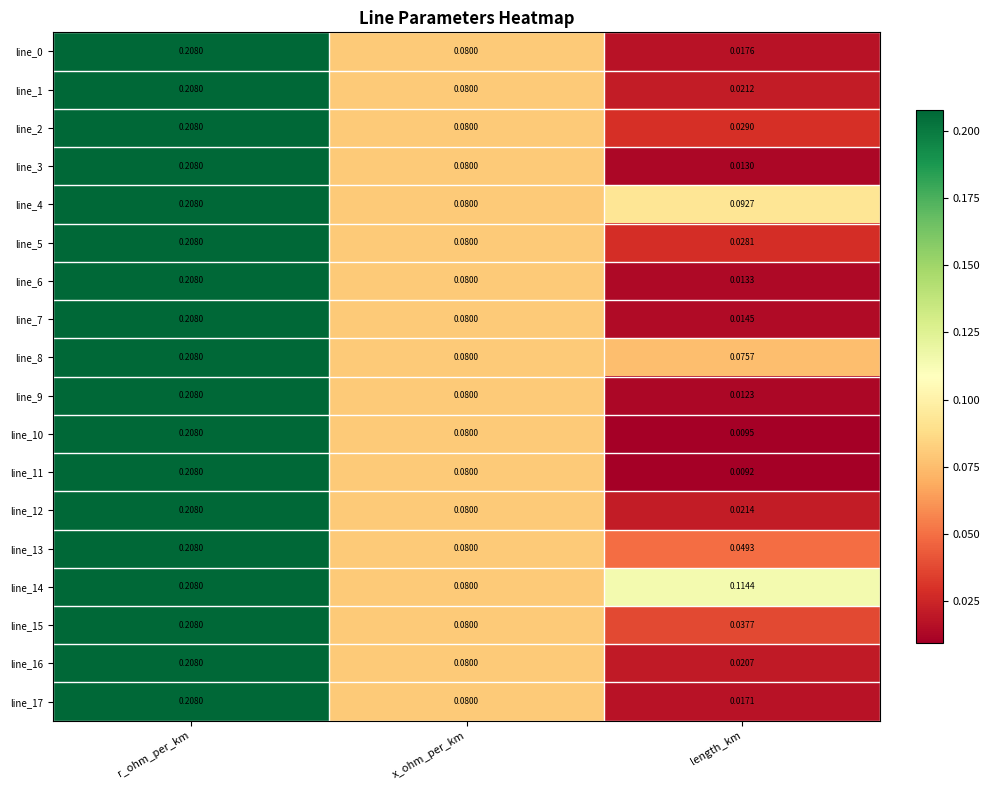

List the labels in order of line_11 value, smallest first.

length_km, x_ohm_per_km, r_ohm_per_km